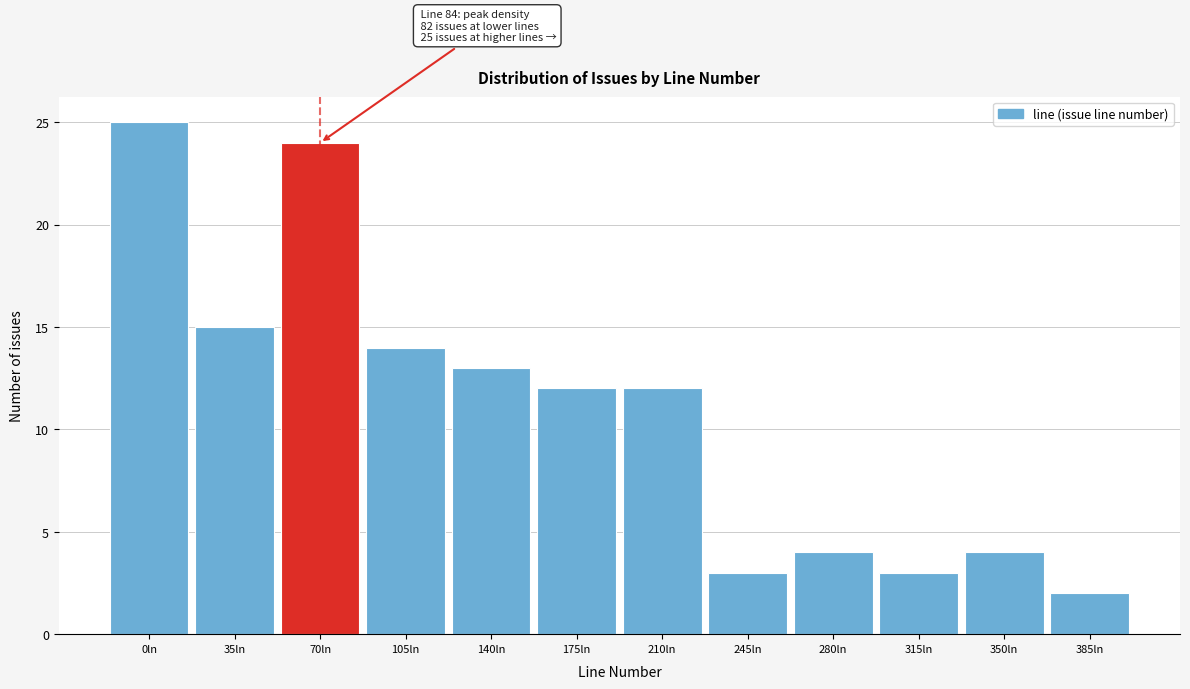

Reading right to left, what are all the values shown in this chart?

2	4	3	4	3	12	12	13	14	24	15	25